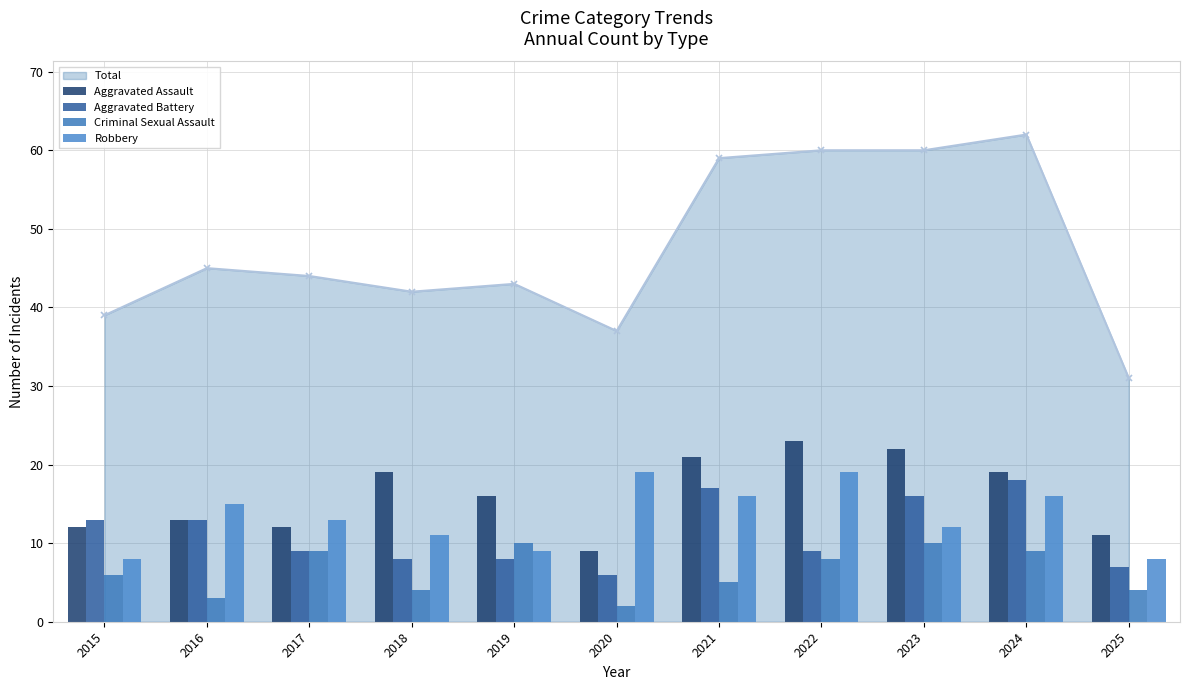

What is the maximum value for Total?

62